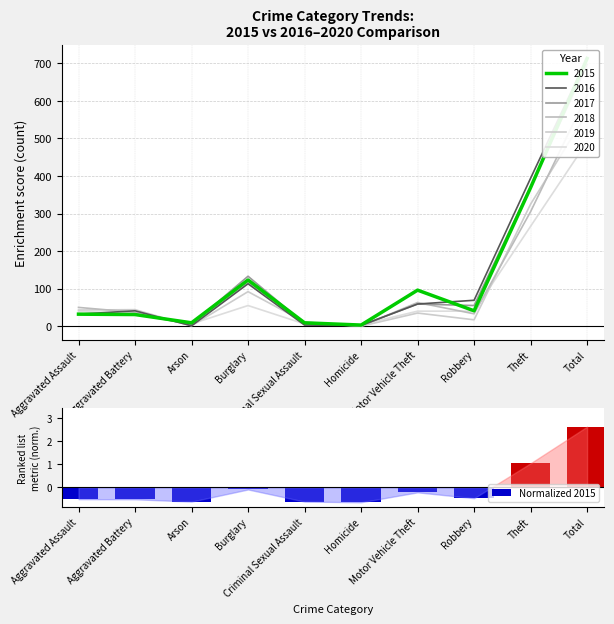

What position from the right is Theft?

2